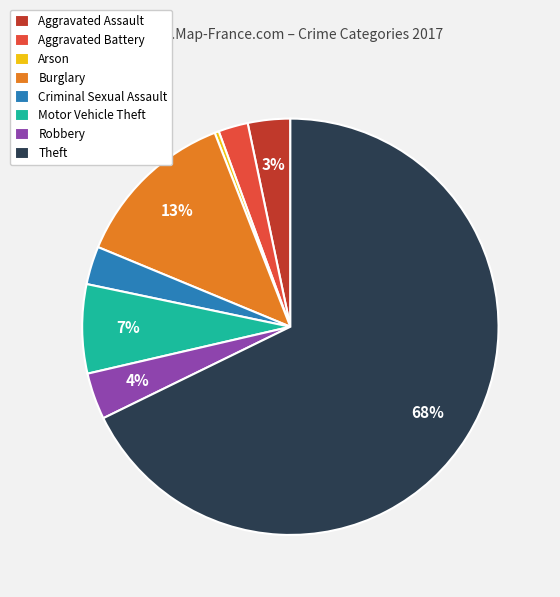

Is it true that Criminal Sexual Assault is 8% of the pie?

False